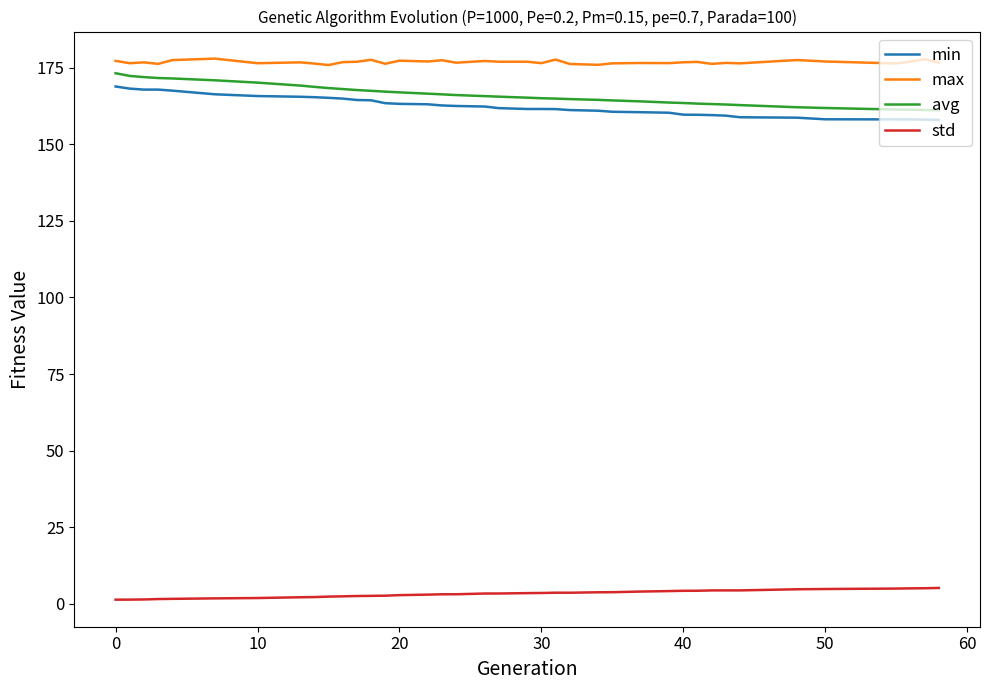

What is the difference between the maximum and minimum values in the avg series?

12.1